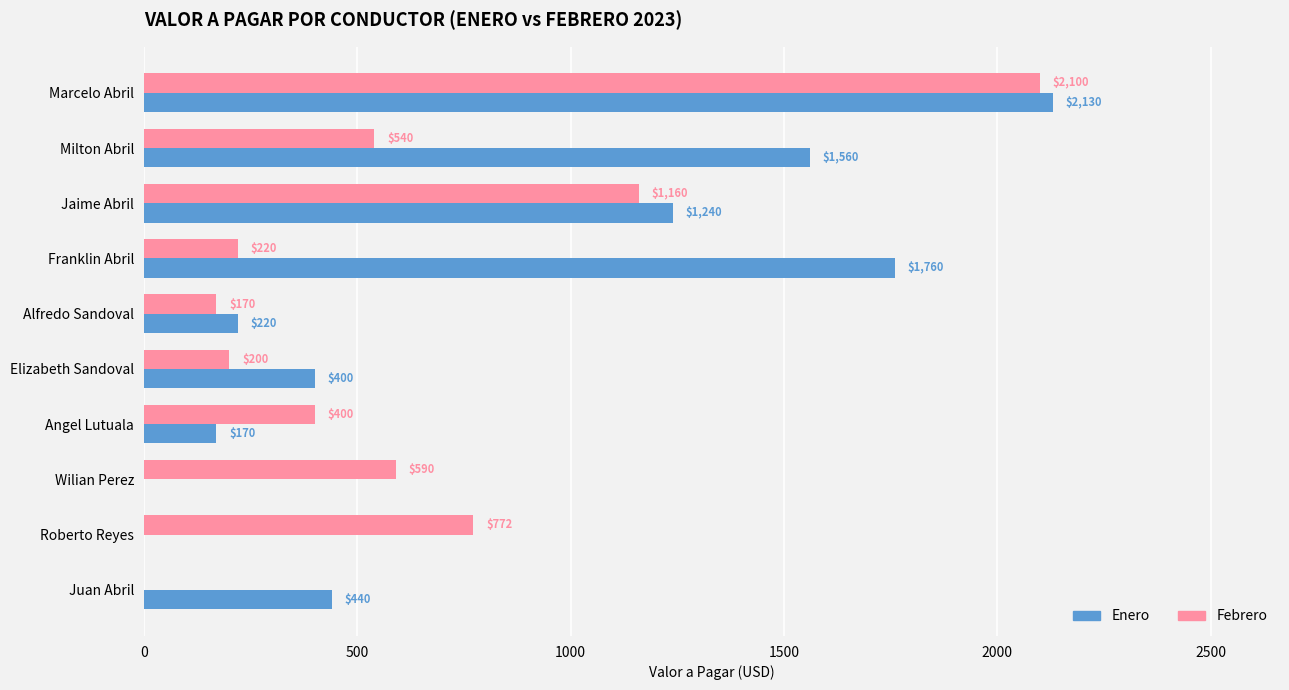

What is the sum of all Febrero values?

6152